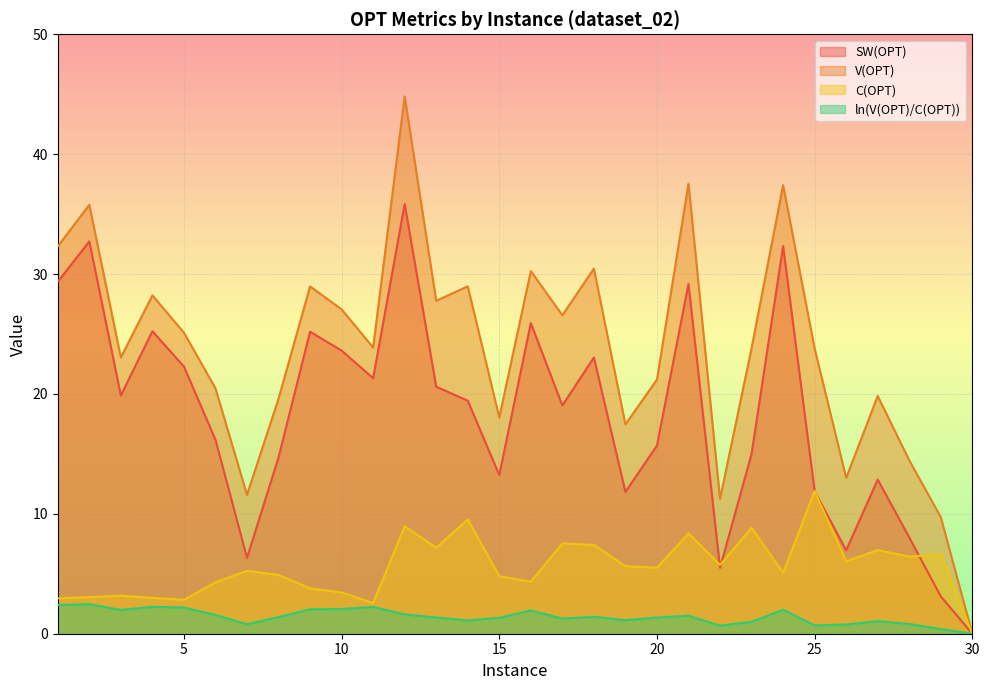

What is the difference between the highest and lowest values at 28?

13.7